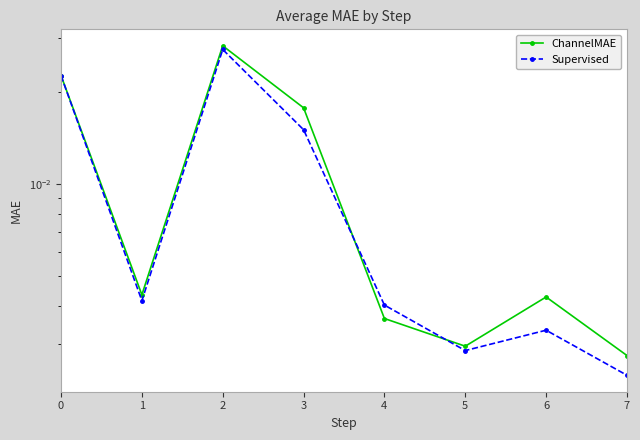

At which label is Supervised closest to 0?

7